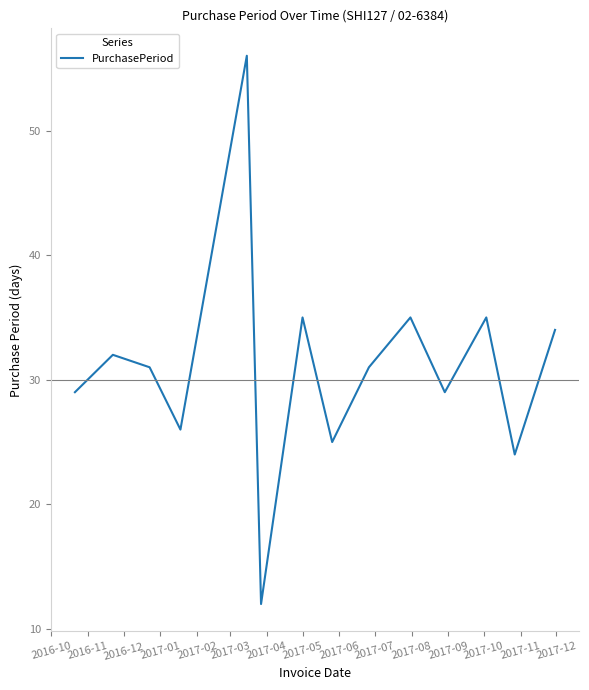

What is the difference between the maximum and minimum values?

44